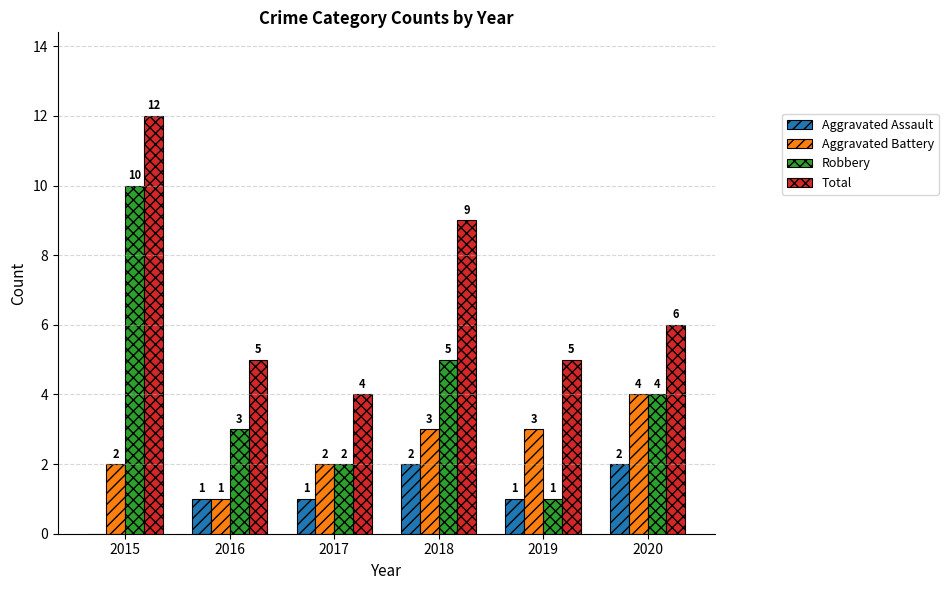

Are the bars horizontal?

No